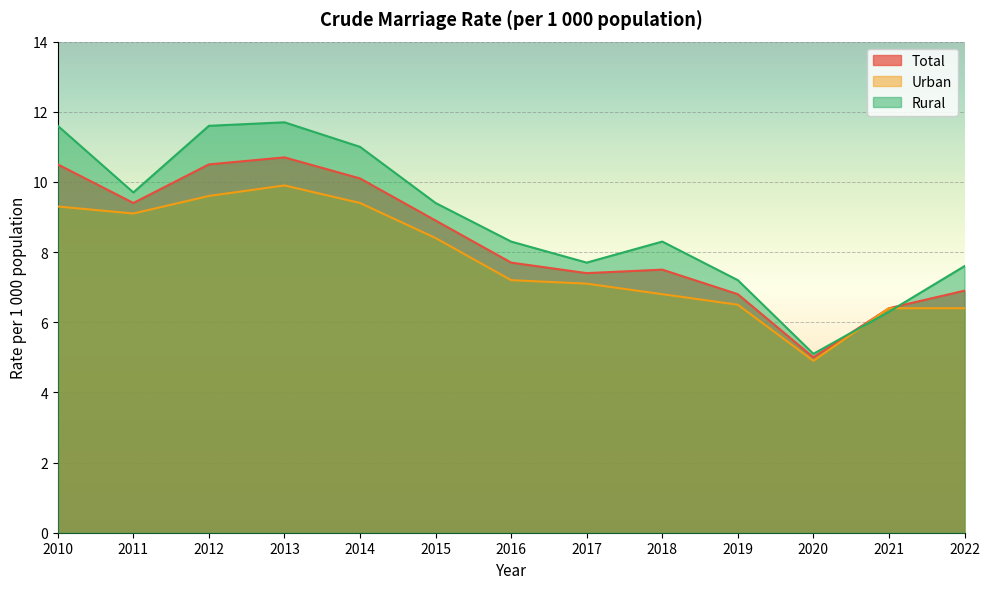

Reading left to right, extract all data points from this chart.

Total: 2010=10.5	2011=9.4	2012=10.5	2013=10.7	2014=10.1	2015=8.9	2016=7.7	2017=7.4	2018=7.5	2019=6.8	2020=5.0	2021=6.4	2022=6.9
Urban: 2010=9.3	2011=9.1	2012=9.6	2013=9.9	2014=9.4	2015=8.4	2016=7.2	2017=7.1	2018=6.8	2019=6.5	2020=4.9	2021=6.4	2022=6.4
Rural: 2010=11.6	2011=9.7	2012=11.6	2013=11.7	2014=11.0	2015=9.4	2016=8.3	2017=7.7	2018=8.3	2019=7.2	2020=5.1	2021=6.3	2022=7.6